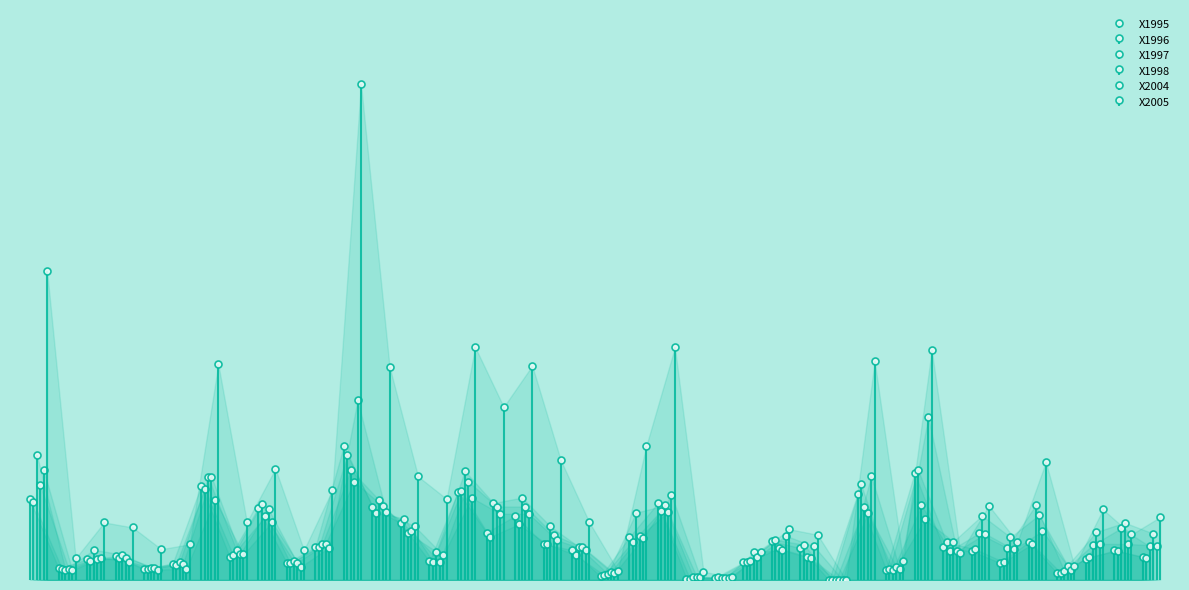

At which category does X1995 reach its first local valley?

1602